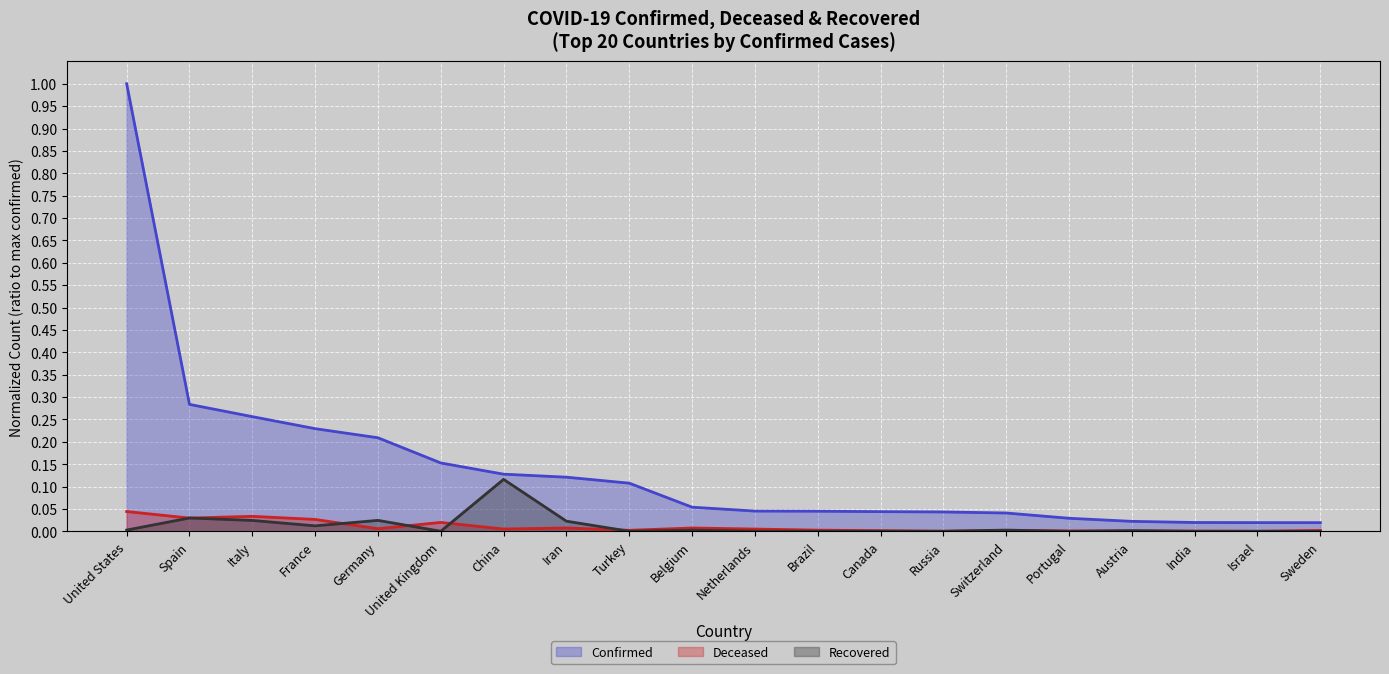

True or false: Confirmed (line) and Deceased (line) cross at least once.

False